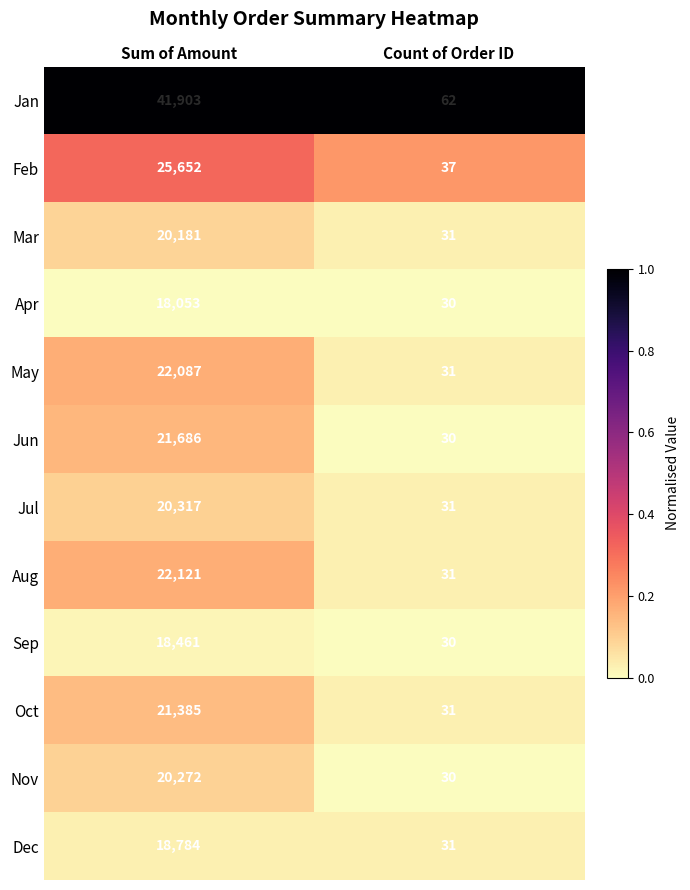

At which label is Dec closest to 9407?

Count of Order ID